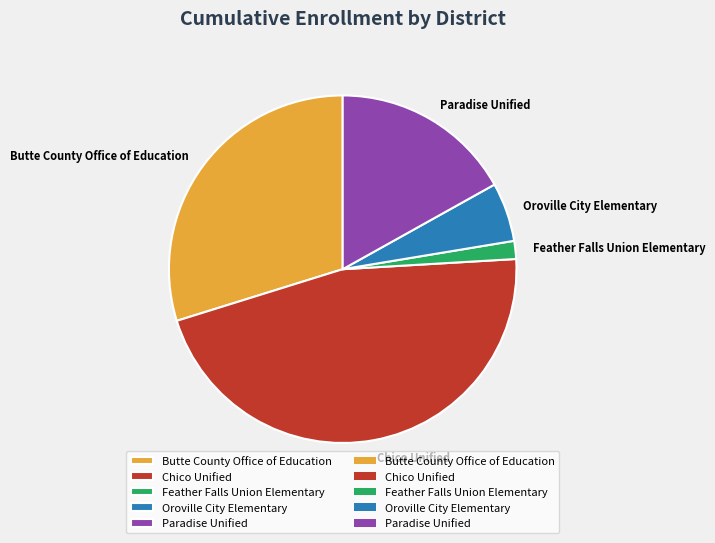

Do Butte County Office of Education and Oroville City Elementary together represent more than half of the pie?

No